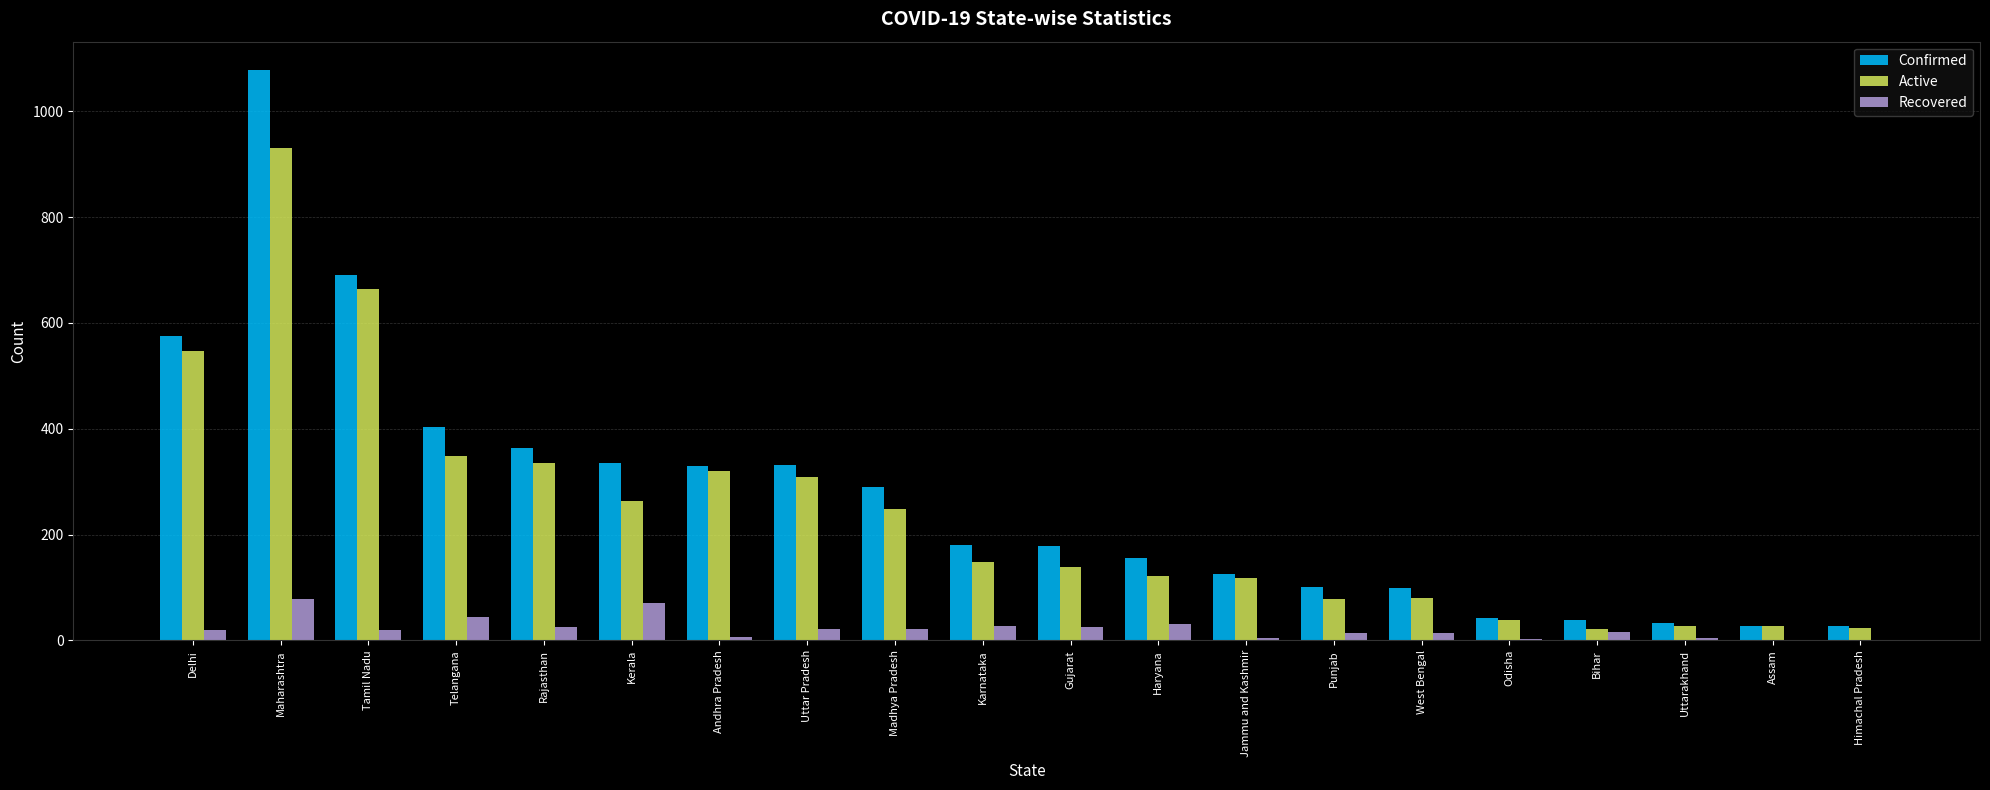

What is the spread (max minus min) of values at Karnataka?

153